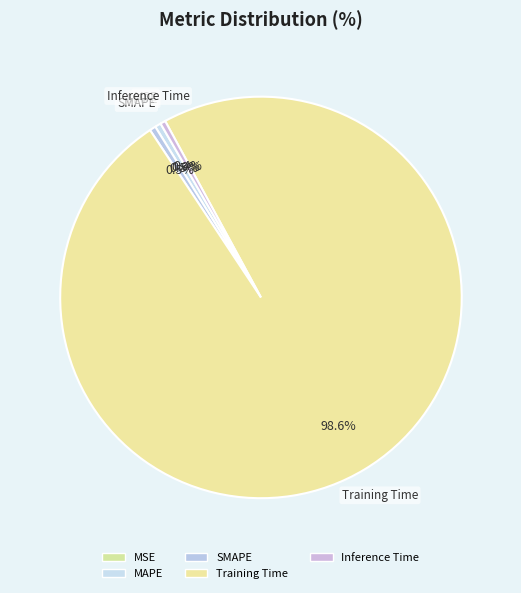

Do SMAPE and MAPE together represent more than half of the pie?

No